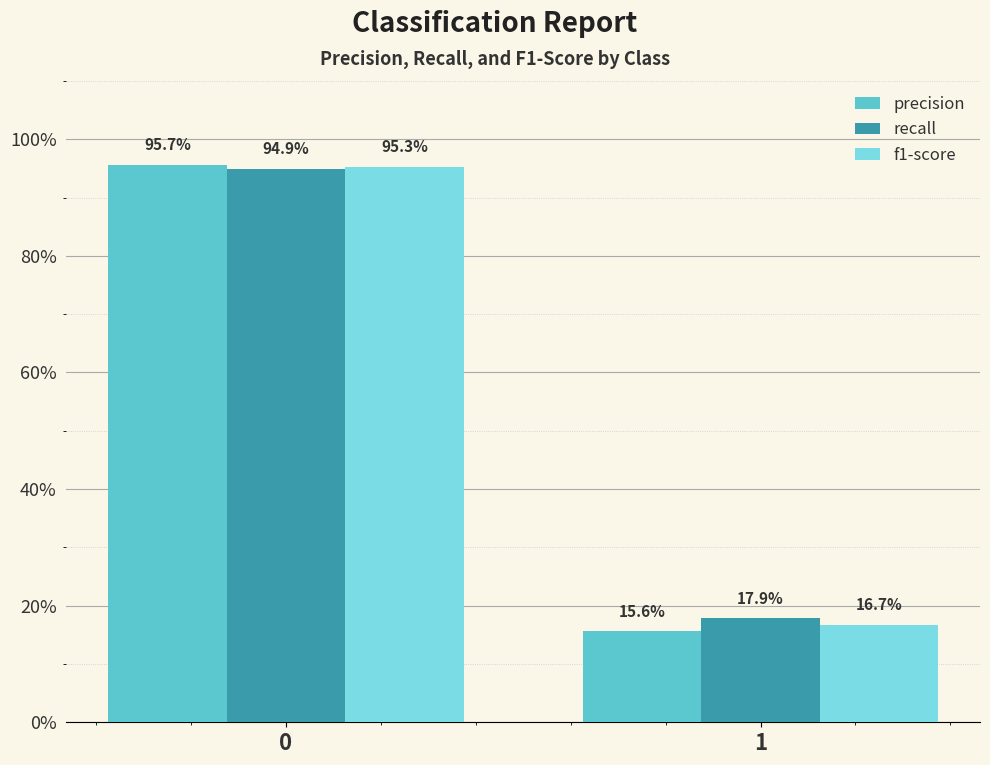

What are all the series names shown in the legend?

precision, recall, f1-score